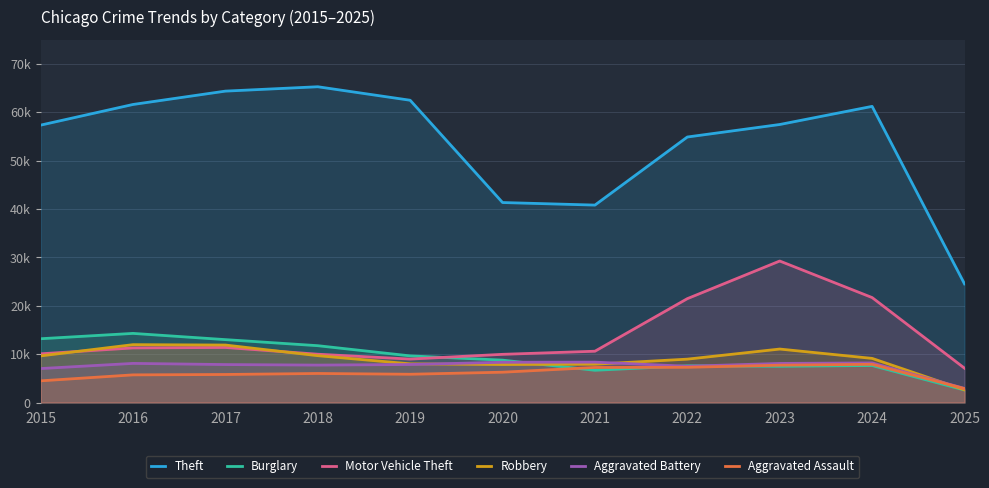

At 2021, list the series in order from largest to smallest.

Theft, Motor Vehicle Theft, Aggravated Battery, Robbery, Aggravated Assault, Burglary